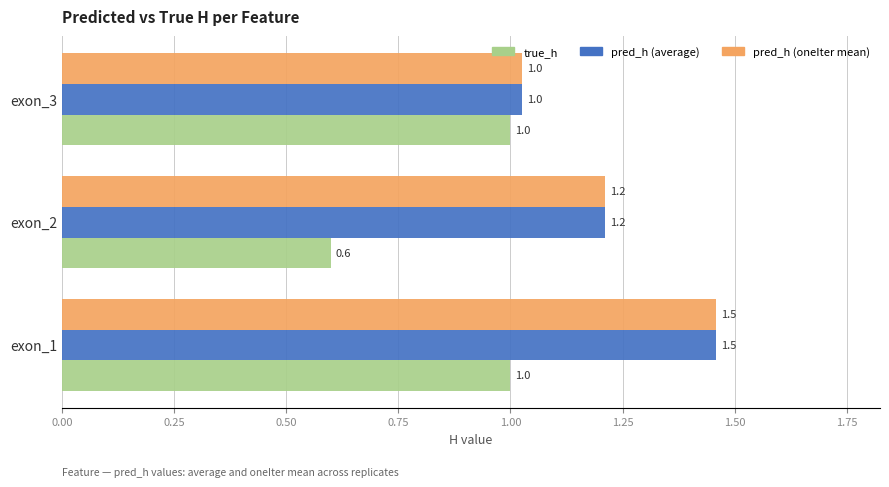

What are all the series names shown in the legend?

true_h, pred_h (average), pred_h (oneIter mean)